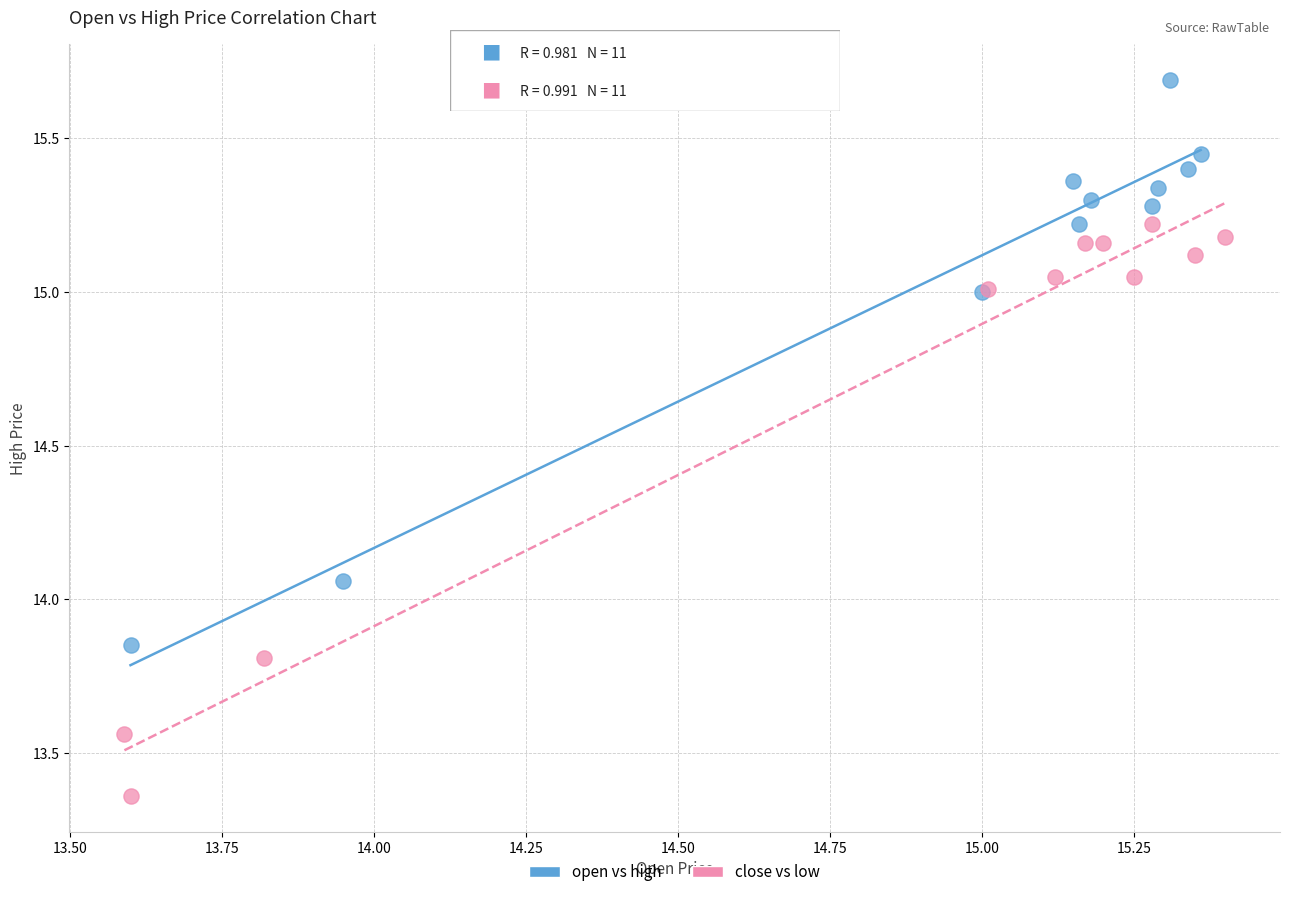

Which series reaches the maximum Y coordinate?

open vs high